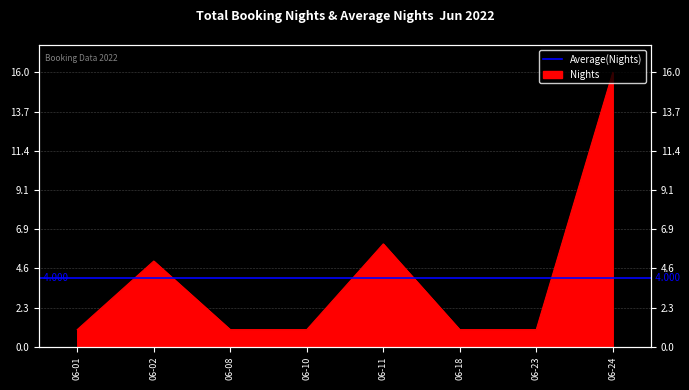

Which has a higher value, 06-24 or 06-18?

06-24